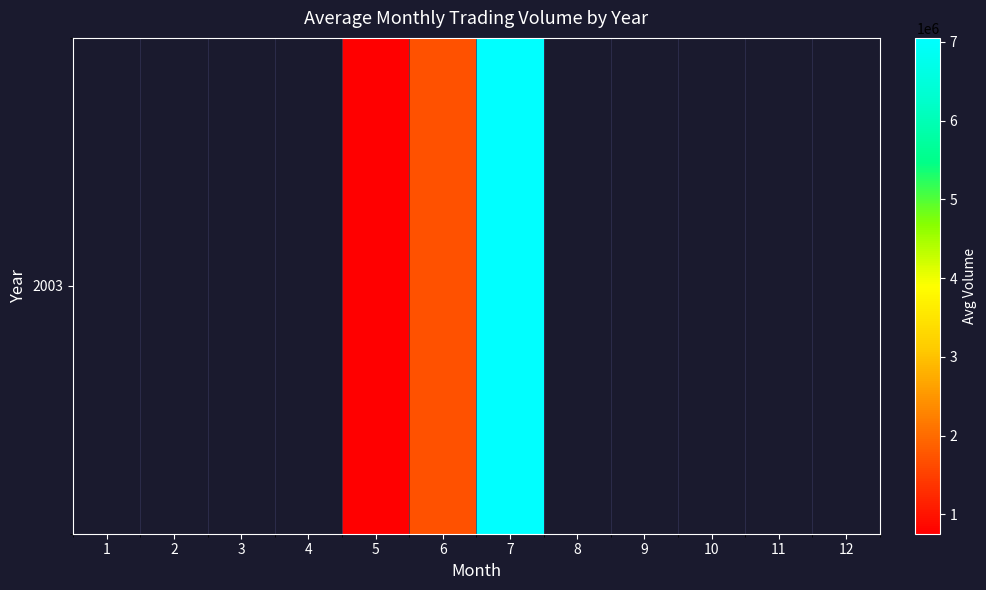

How many values are below 7051409?

2